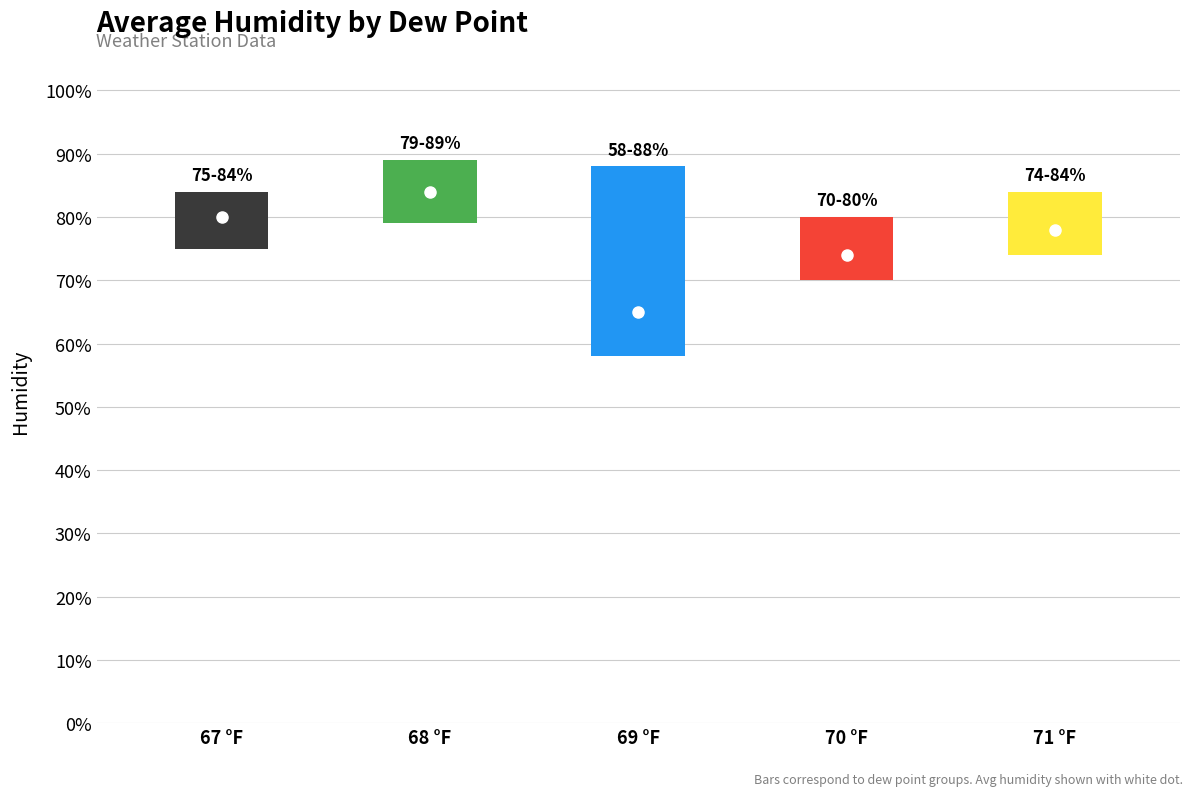

How many points are lower than both their immediate neighbors (excluding endpoints)?

1